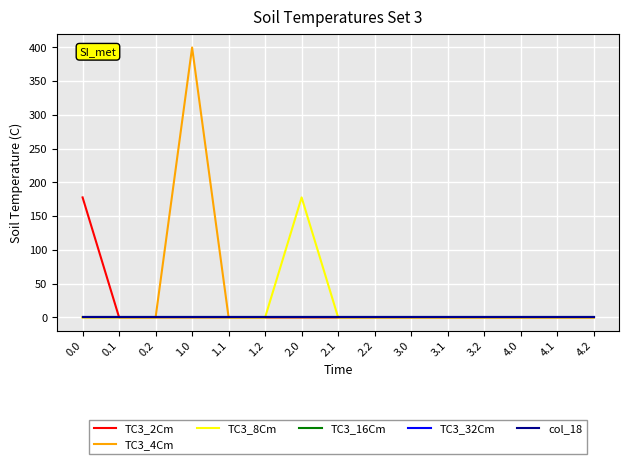

Does the chart display data point markers on the line(s)?

No